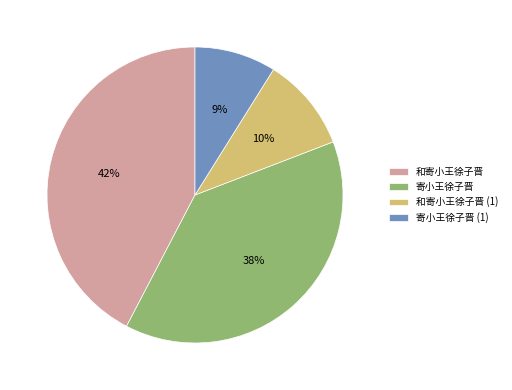

True or false: 寄小王徐子晋 accounts for 1% of the total.

False